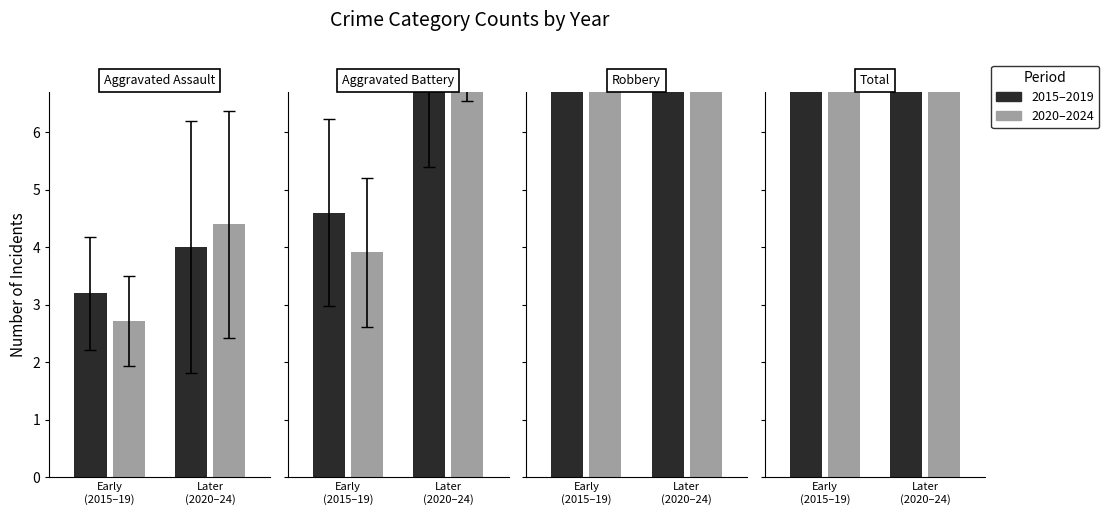

What is the sum of all 2020–2024 values?

56.2